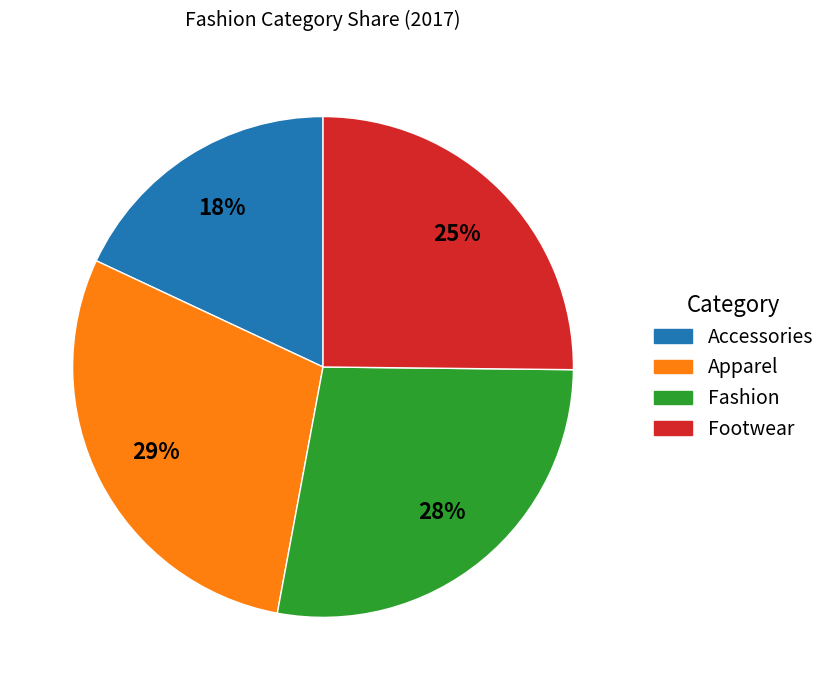

Does Footwear account for over 50% of the chart?

No